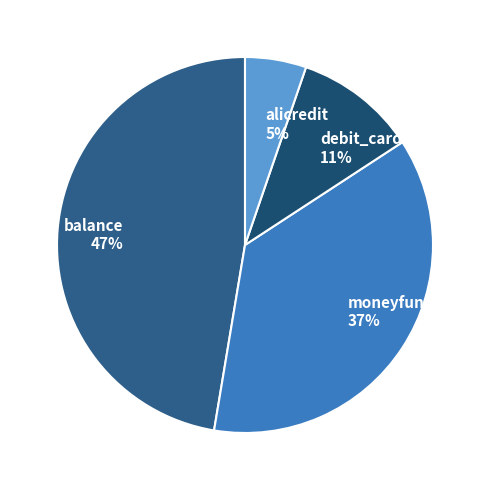

To the nearest percent, what is the difference between the largest and smallest slice percentages?

42%